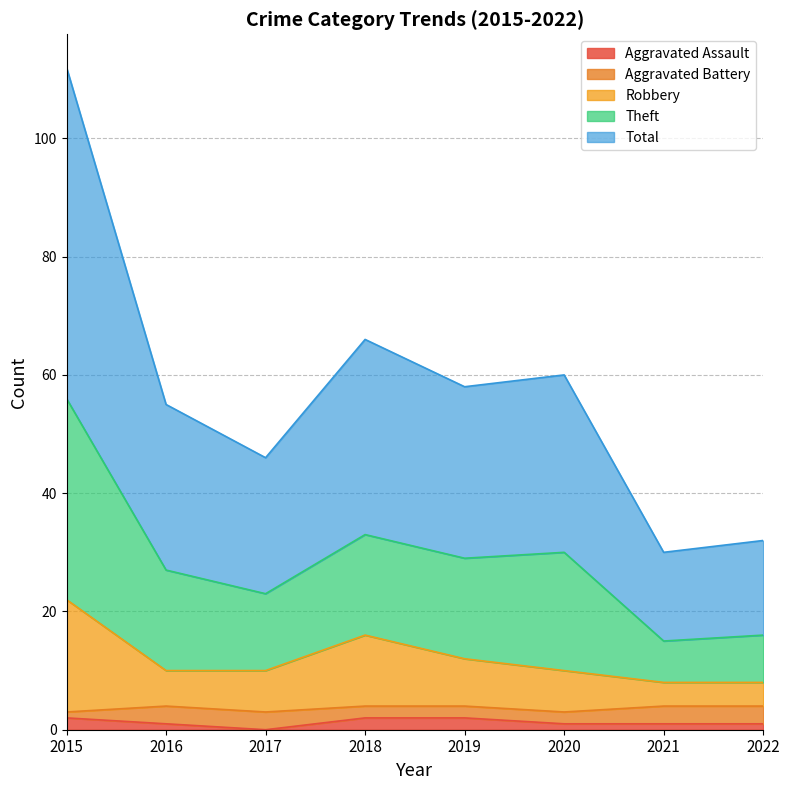

At how many categories does at least one series exceed 71?

1